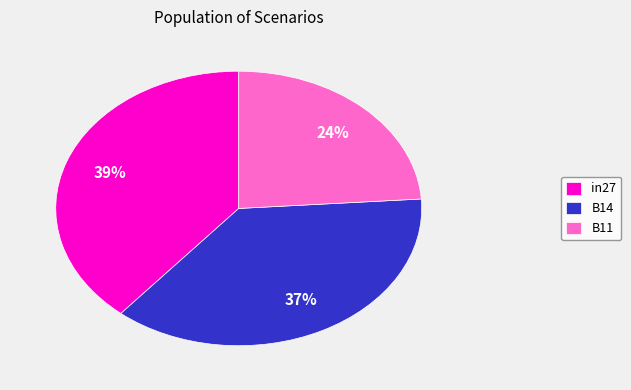

To the nearest percent, what is the difference between the B11 and B14 slice percentages?

13%